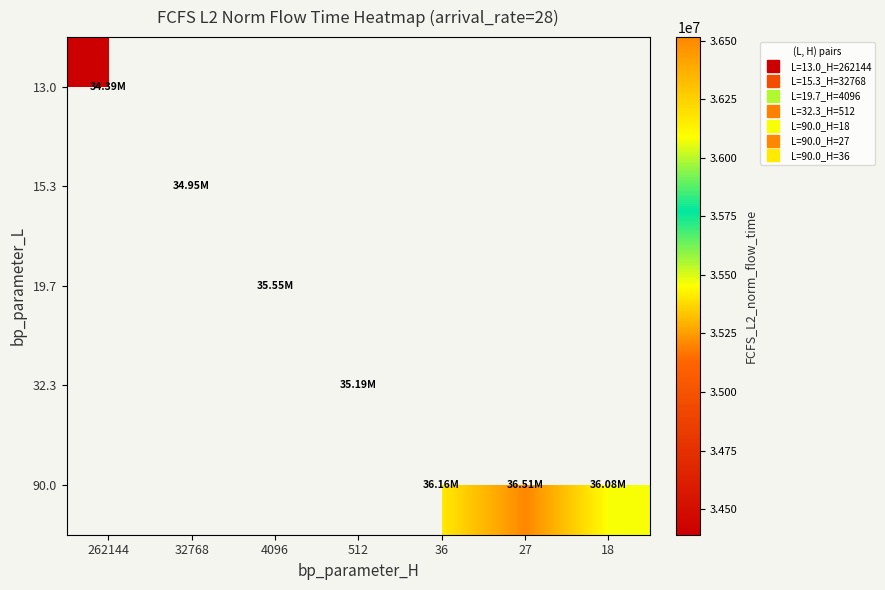

How many series are shown in this chart?

5